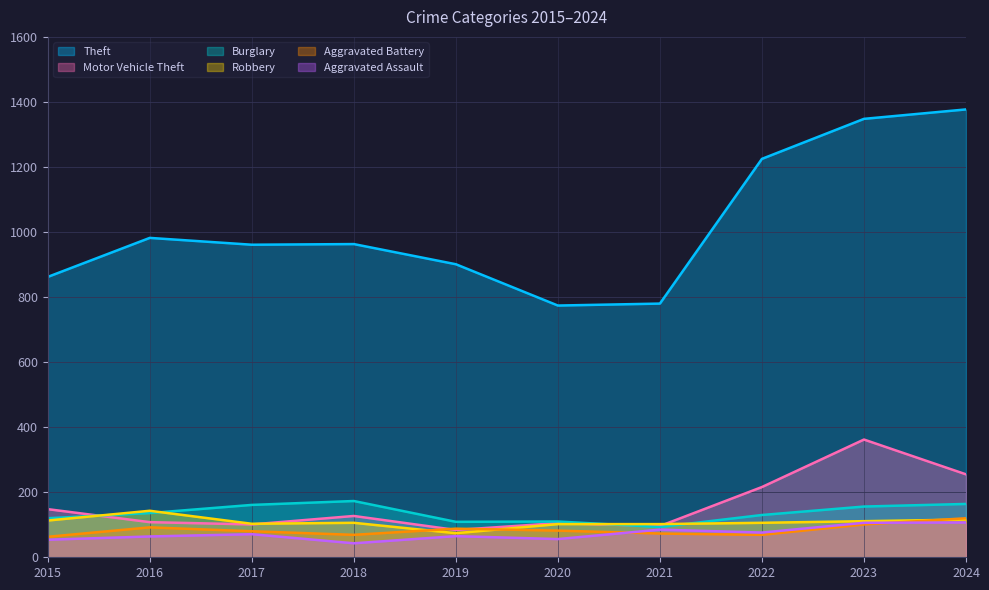

Which category has the lowest value across all series?

2018